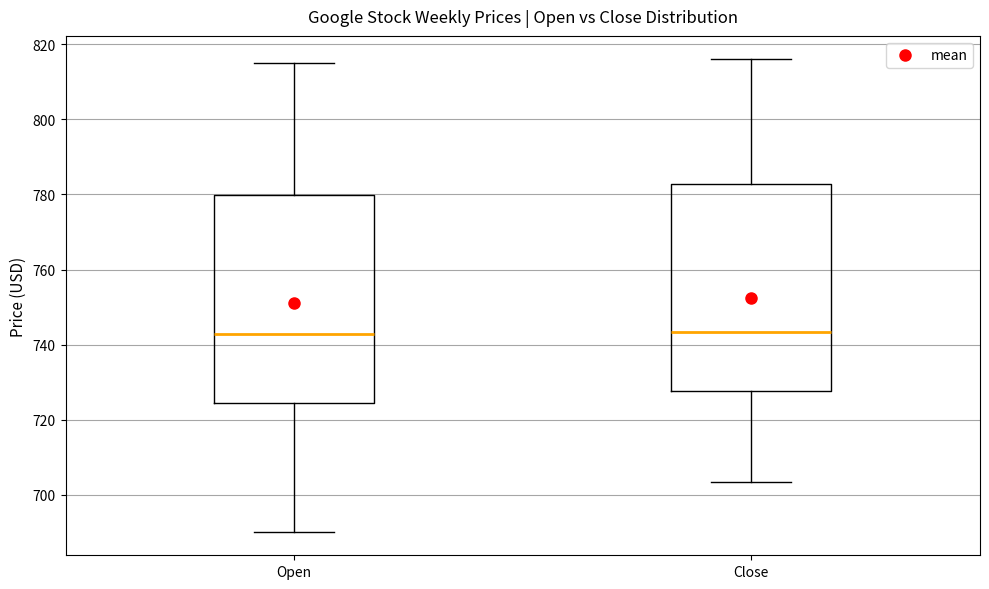

Reading left to right, transcribe this box plot: for each box, give where its median line is, the range the box spans, and where its two whiskers end, as read against the y-axis. The values are not printed on the chart, so give them approximately, as read against the axis.

Open: median 742, box 724 to 780, whiskers 690 to 816
Close: median 744, box 728 to 782, whiskers 704 to 816